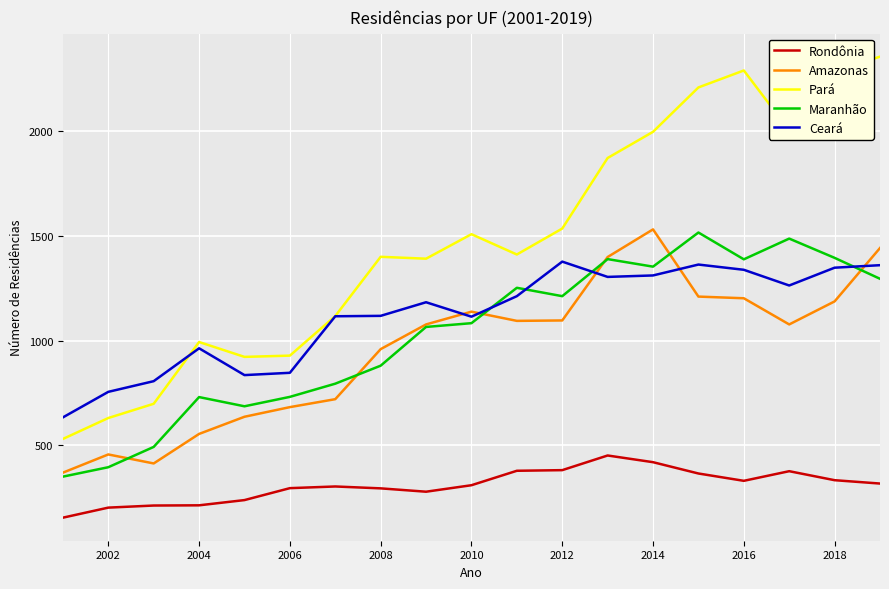

At how many categories does at least one series exceed 1764?

7